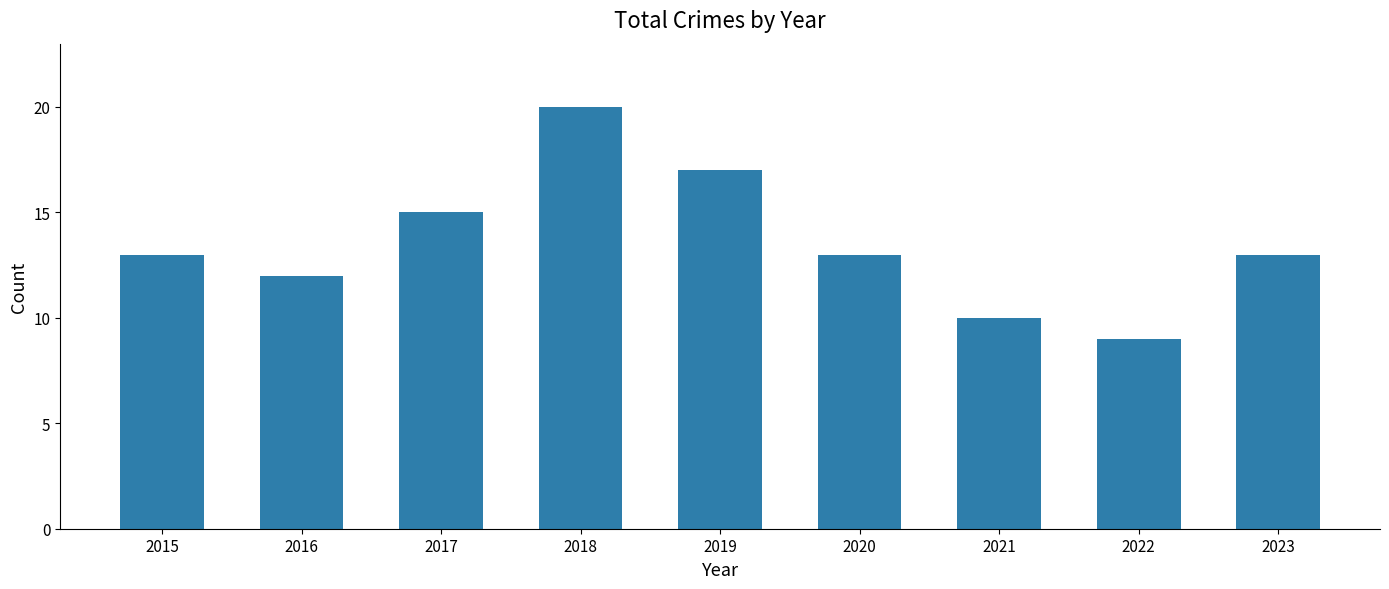

Read the value at 2022.

9